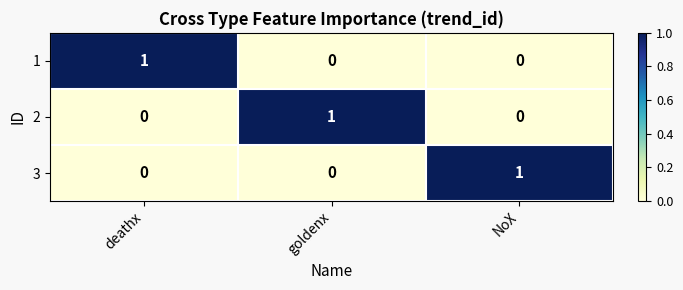

At which label does 2 reach its peak?

goldenx